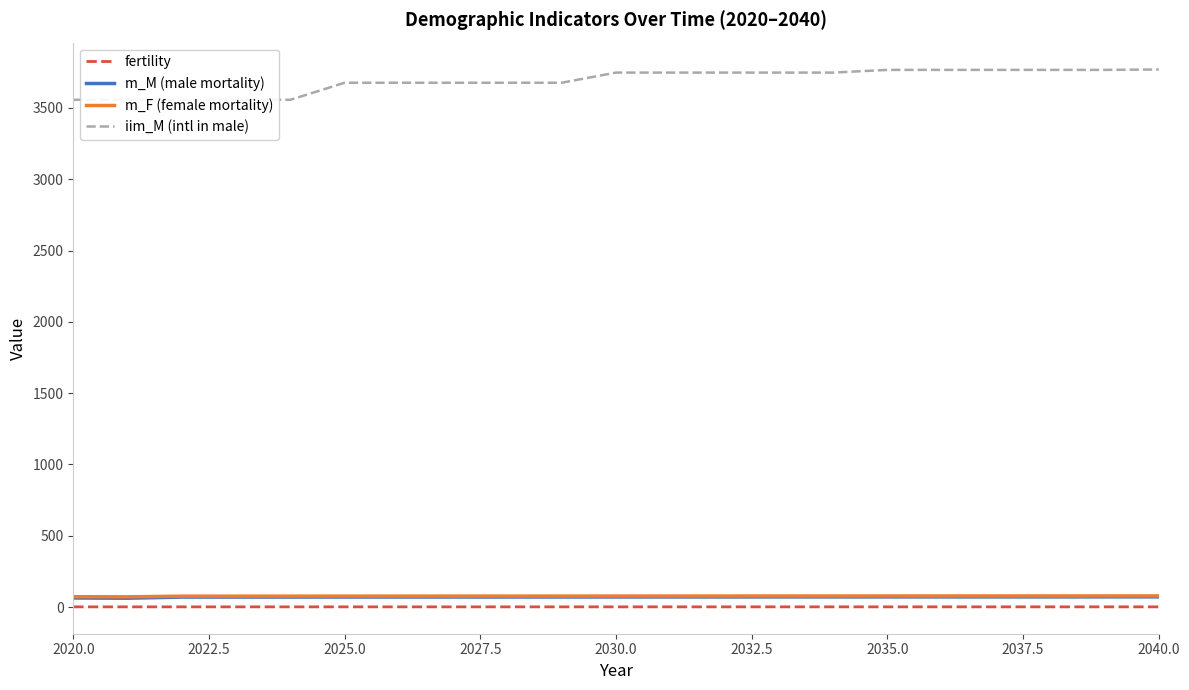

Is it true that fertility equals 1.8 at 2030.0?

True